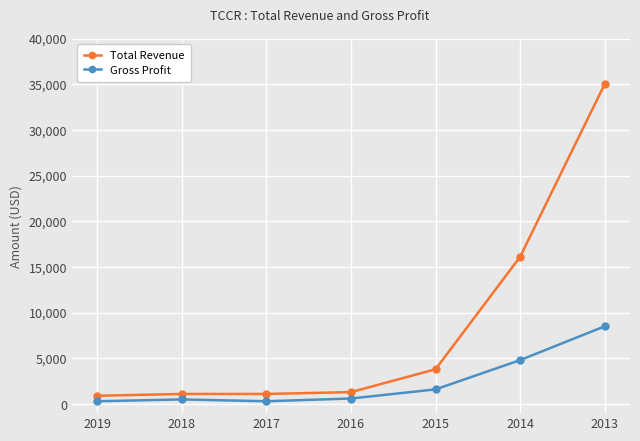

What is the difference between the maximum and minimum values in the Total Revenue series?

34100